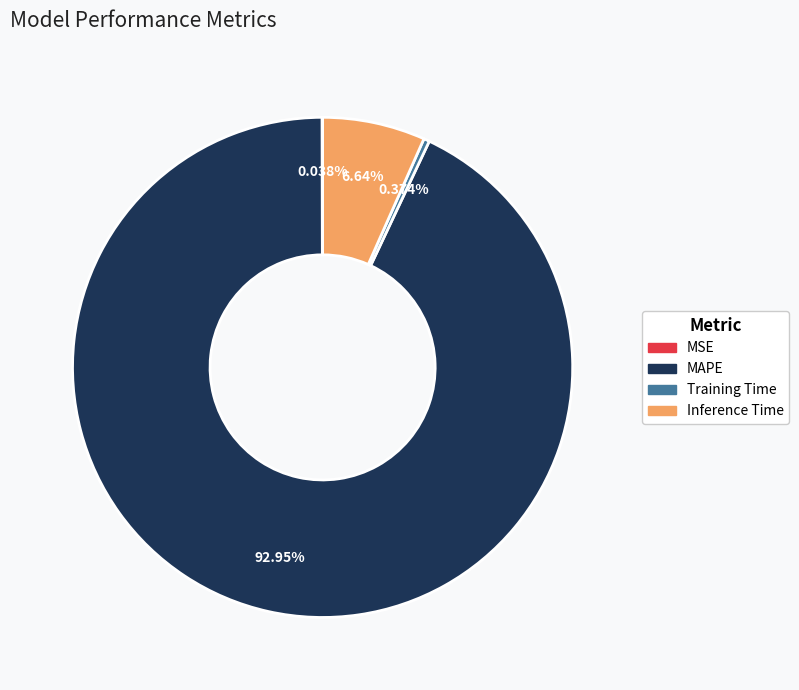

Which slice is the largest?

MAPE